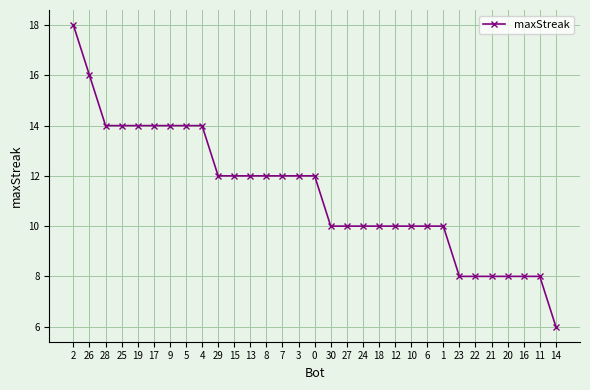

At which label does the data first exceed 12?

2